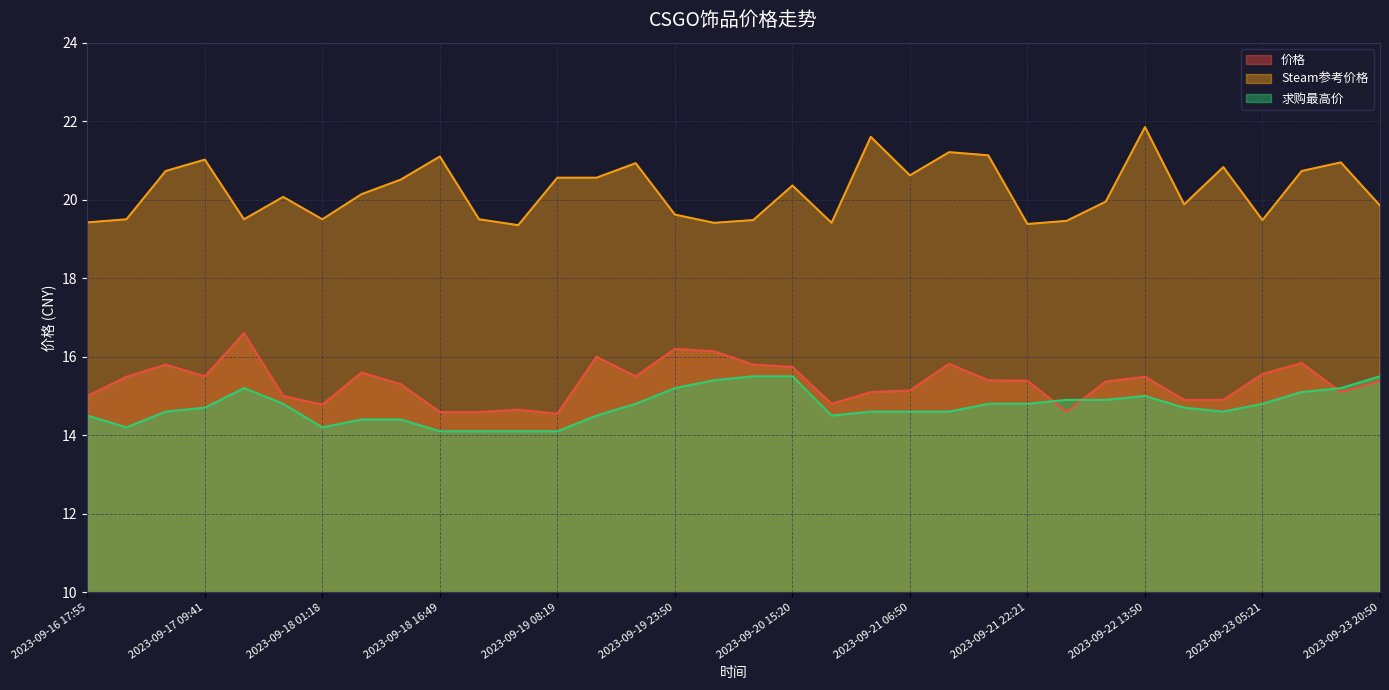

True or false: Steam参考价格 and 求购最高价 cross at least once.

False